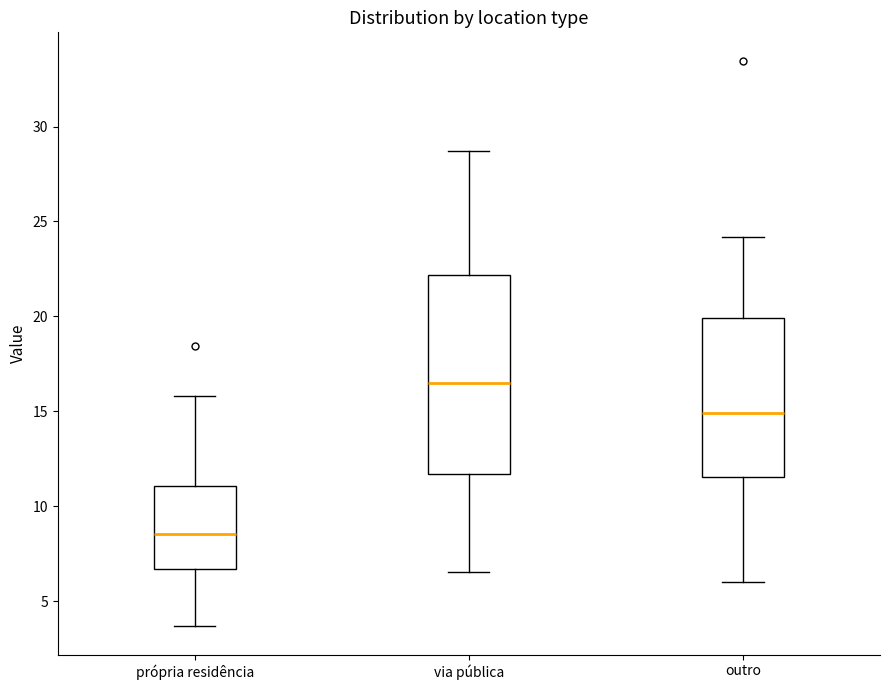

Reading left to right, transcribe this box plot: for each box, give where its median line is, the range the box spans, and where its two whiskers end, as read against the y-axis. The values are not printed on the chart, so give them approximately, as read against the axis.

própria residência: median 8.5, box 6.5 to 11.0, whiskers 3.5 to 16.0
via pública: median 16.5, box 11.5 to 22.0, whiskers 6.5 to 28.5
outro: median 15.0, box 11.5 to 20.0, whiskers 6.0 to 24.0